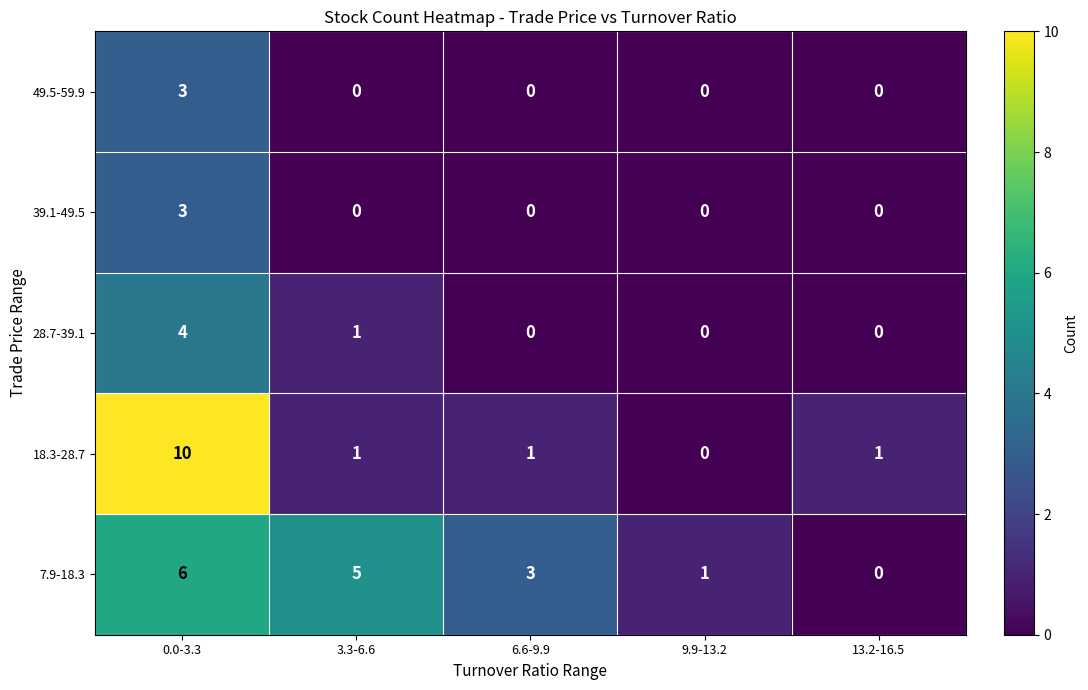

How many values in the 28.7-39.1 series exceed 0?

2